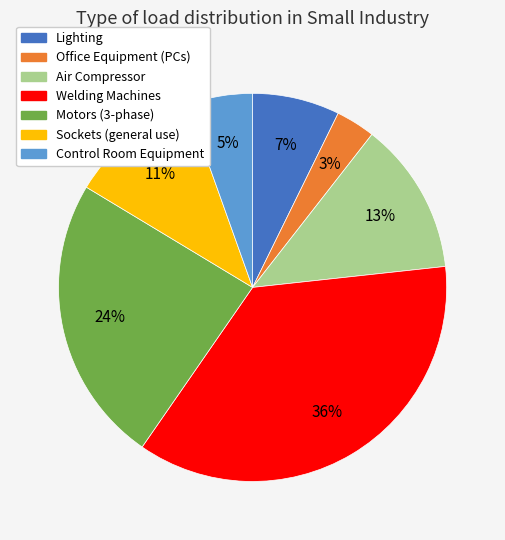

How many slices are in this pie chart?

7